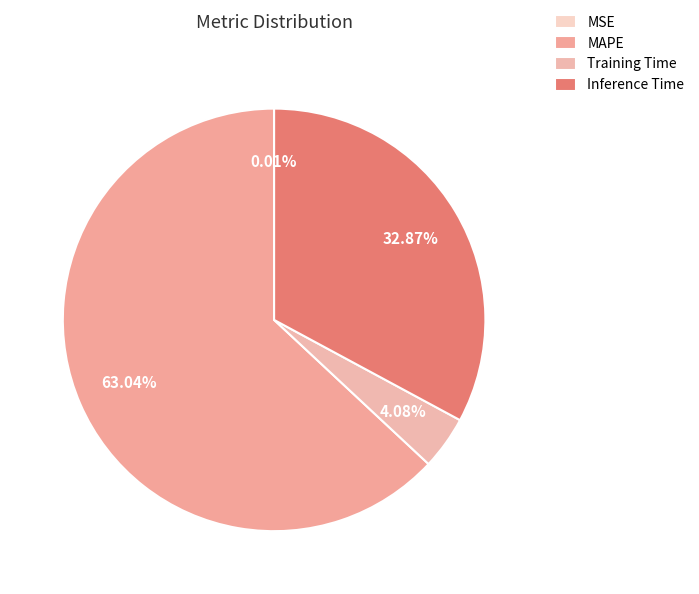

Between Training Time and Inference Time, which is larger?

Inference Time